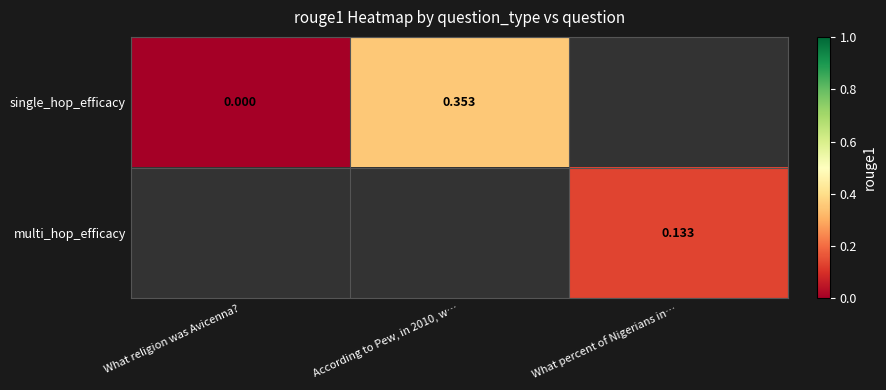

The single_hop_efficacy series shows 0.2 at What religion was Avicenna?. True or false?

False